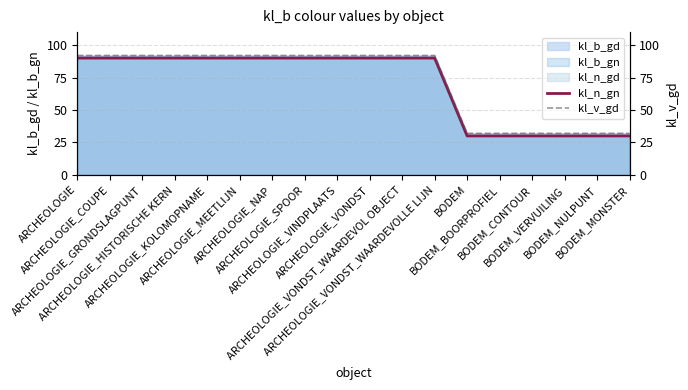

Does the chart display data point markers on the line(s)?

No